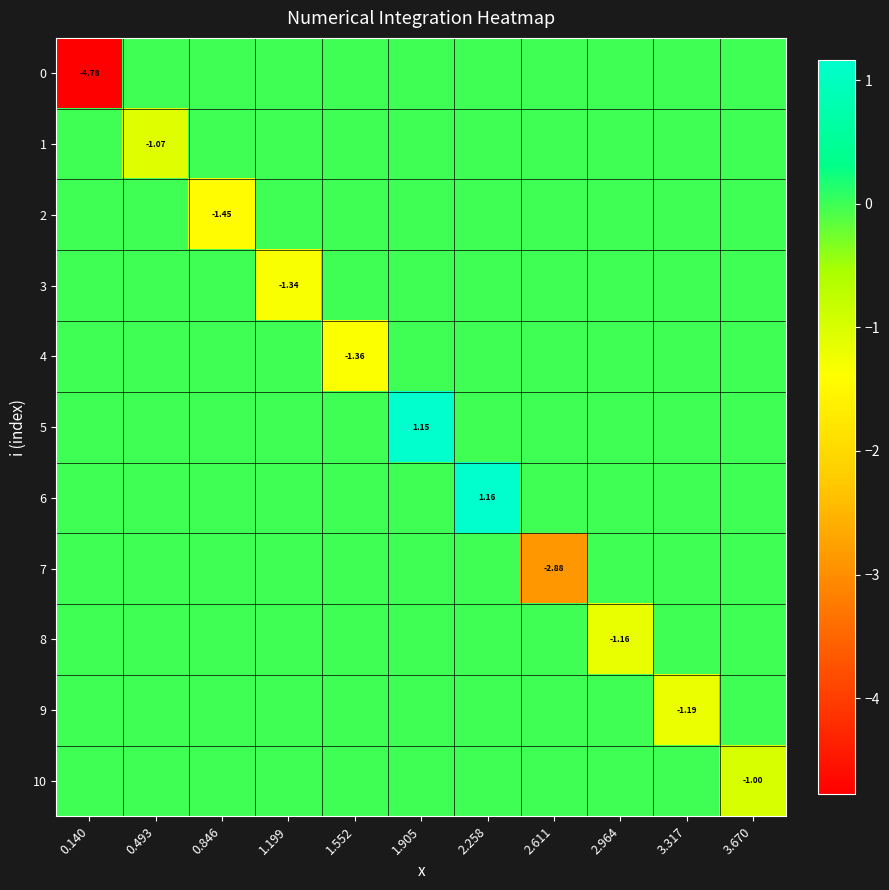

The 2 series shows 0.5 at 0.493. True or false?

False